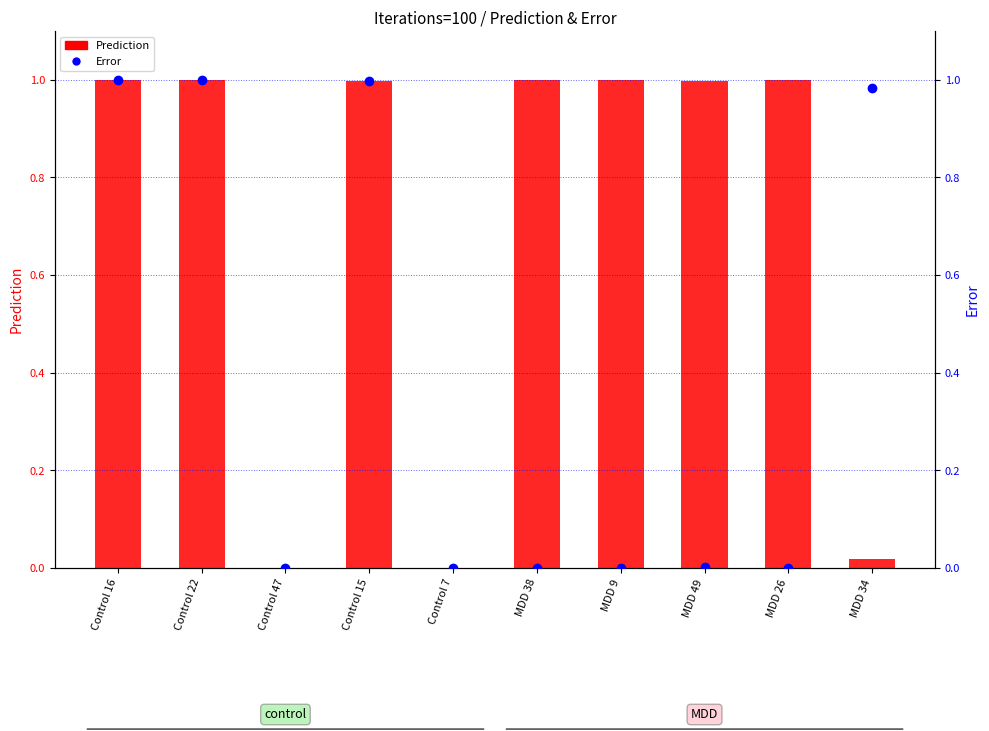

Which label corresponds to the smallest value in the chart?

MDD 26